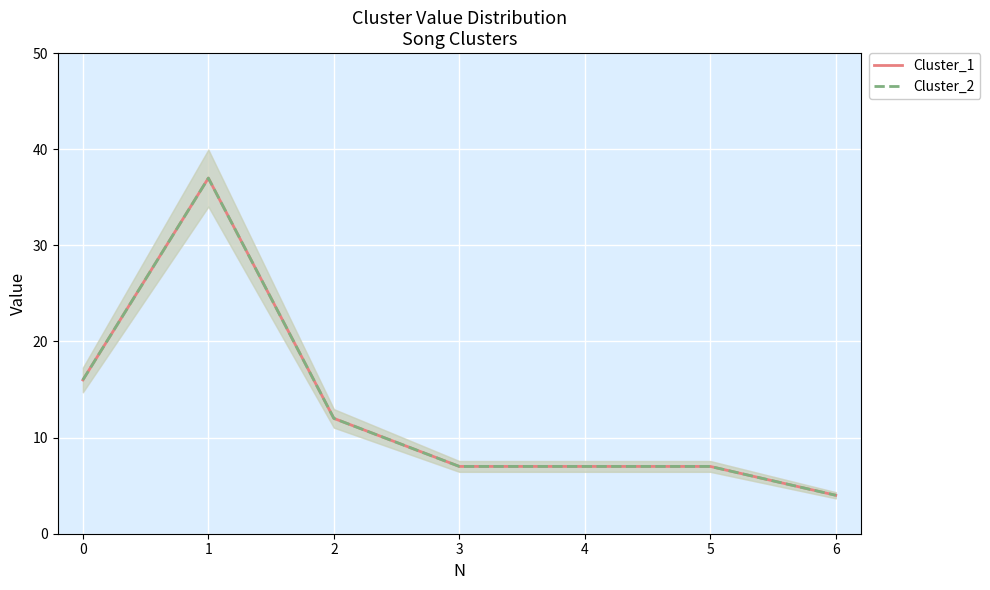

True or false: Cluster_2 and Cluster_1 cross at least once.

False